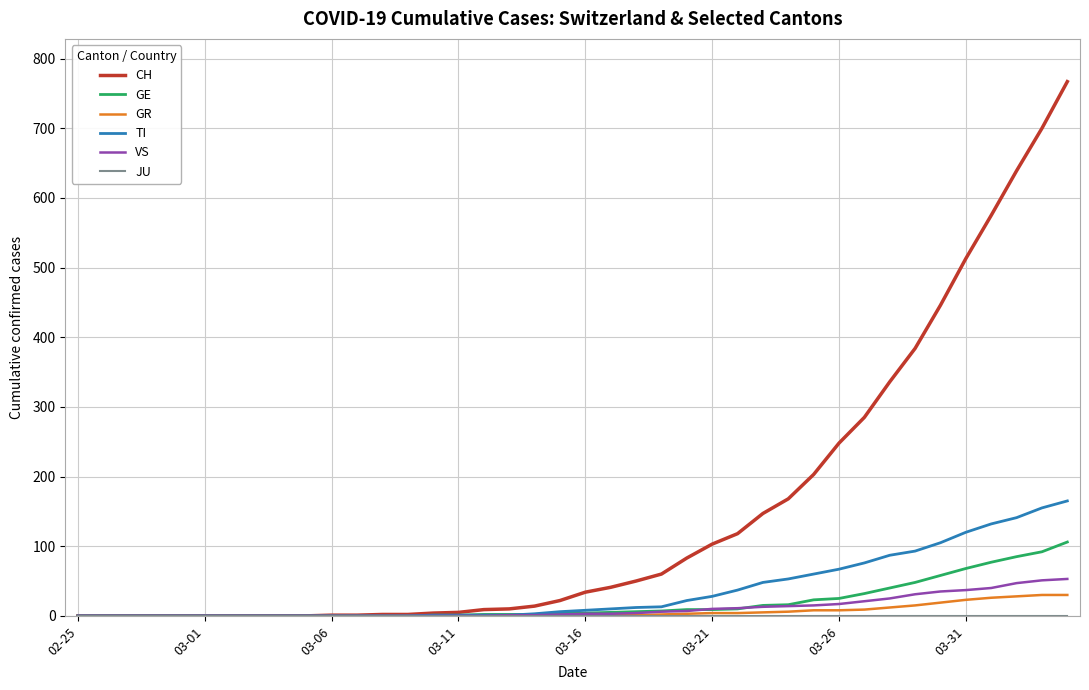

How many values in the TI series are below 8?

20